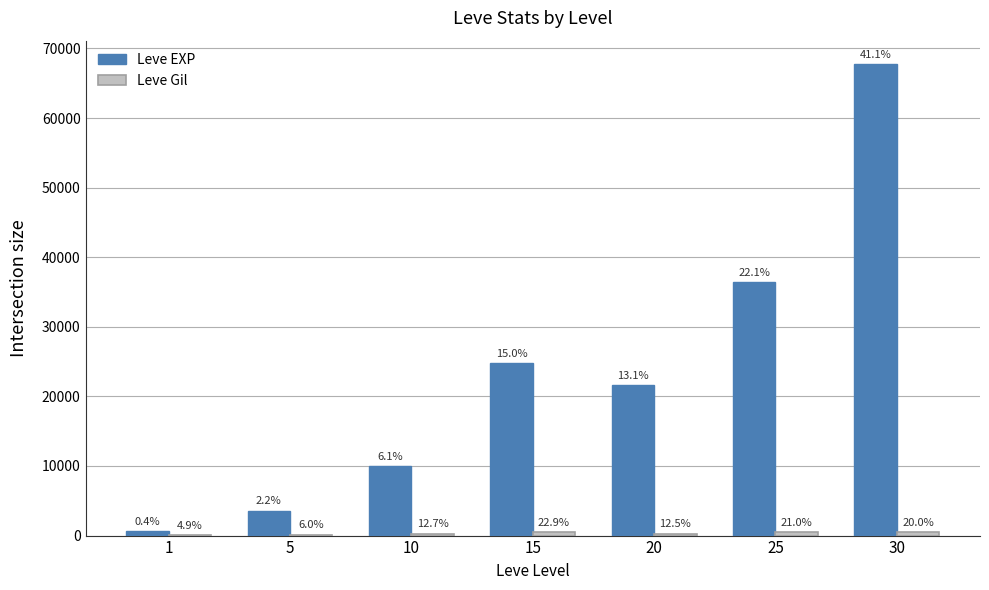

How many groups of bars are there?

7